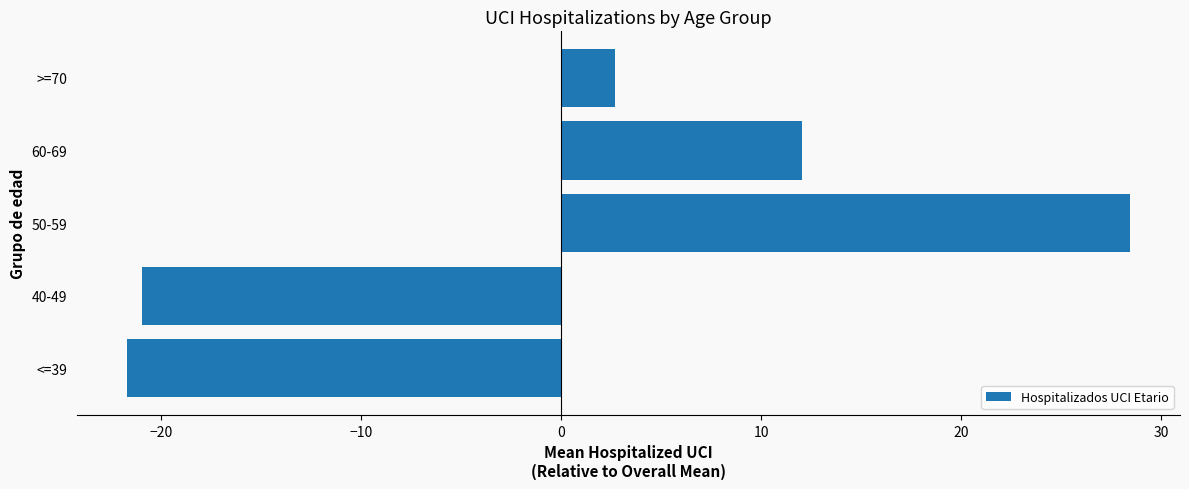

List the labels in order of value, smallest first.

<=39, 40-49, >=70, 60-69, 50-59